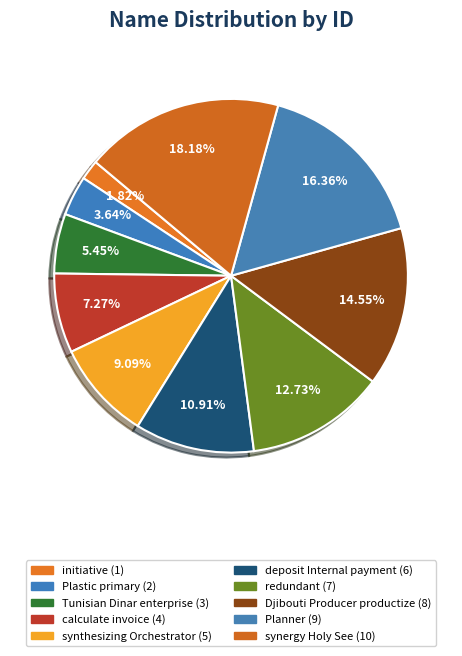

To the nearest percent, what is the difference between the calculate invoice and initiative slice percentages?

5%